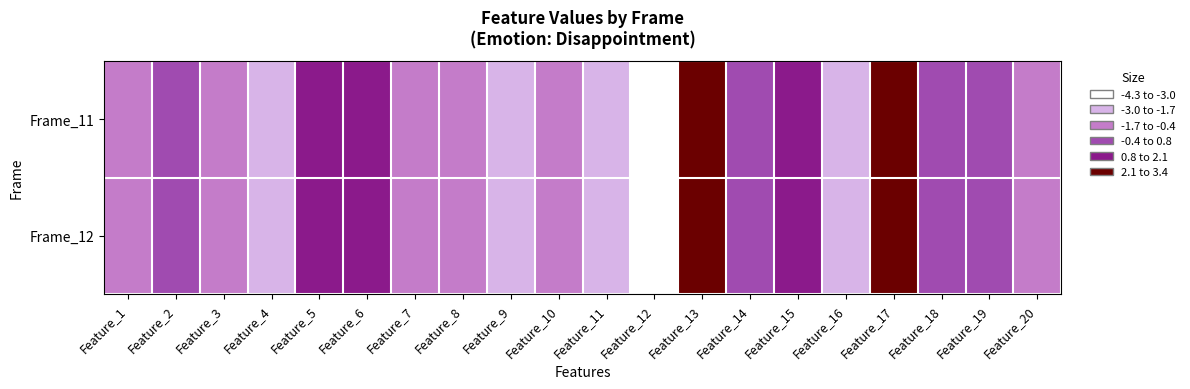

Which has a higher value, Feature_20 or Feature_15?

Feature_15